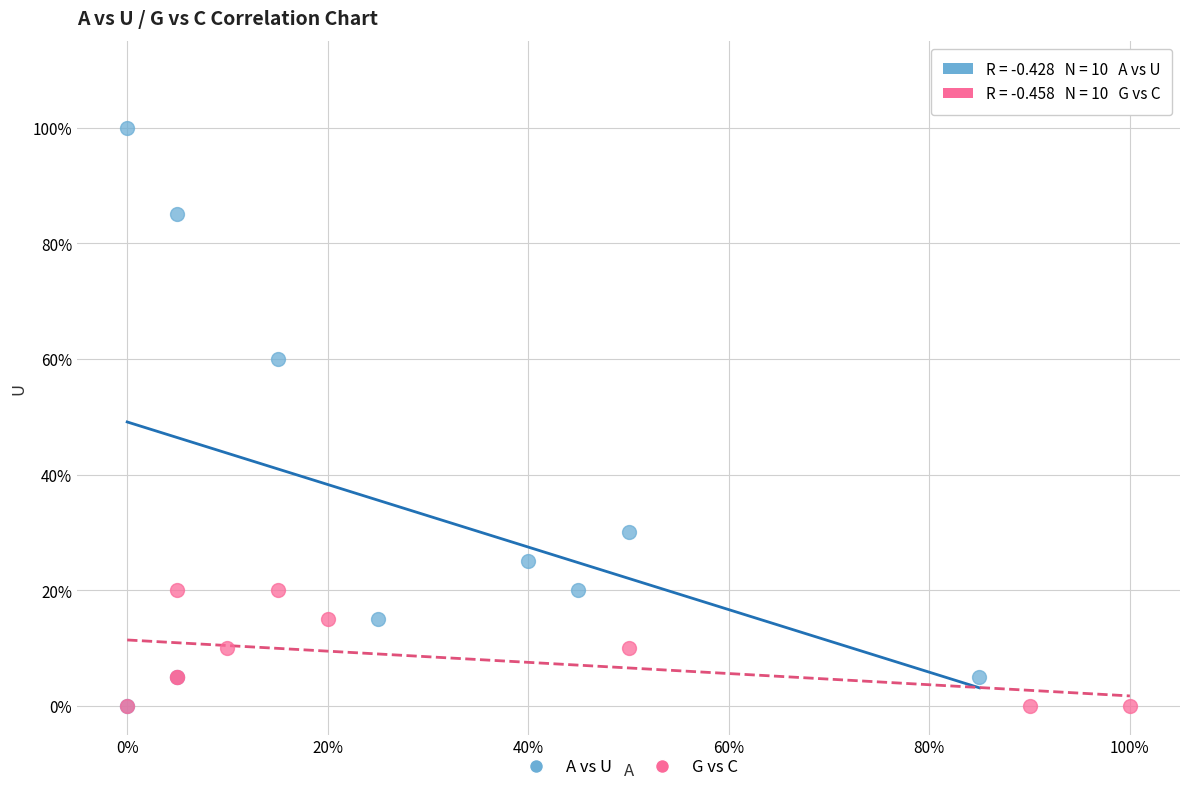

What are all the series names shown in the legend?

A vs U, G vs C